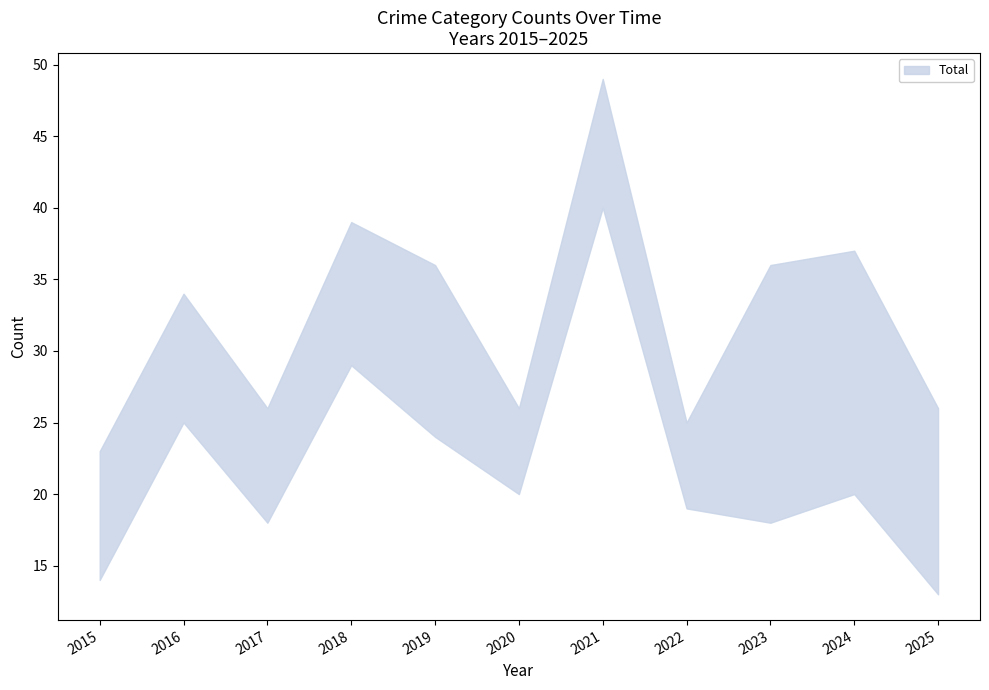

In Aggravated Assault, how many points are lower than both neighbors (excluding endpoints)?

3